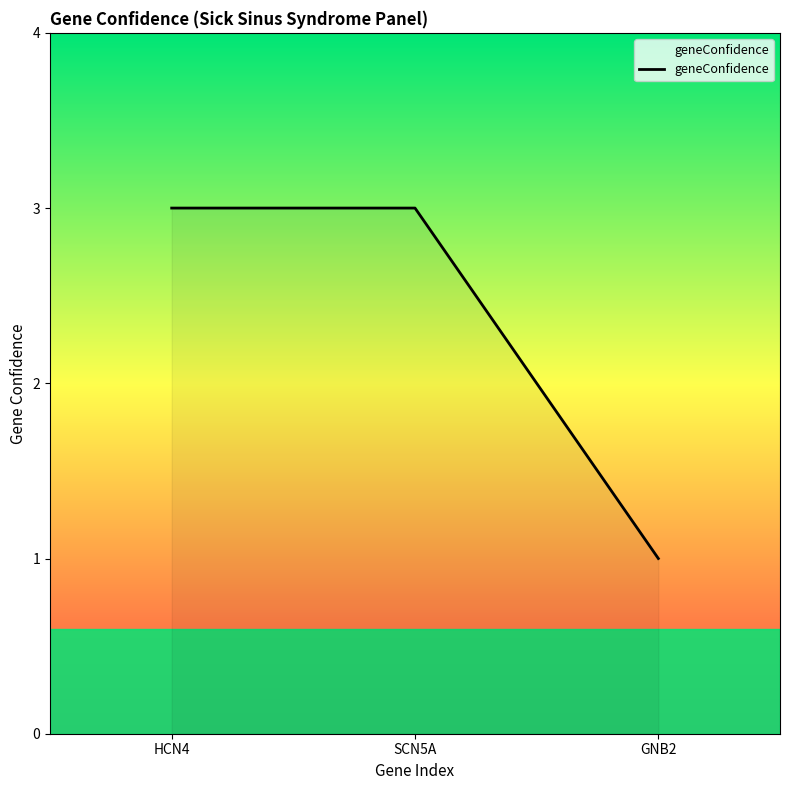

Reading left to right, transcribe all the data shown in this chart.

HCN4=3	SCN5A=3	GNB2=1